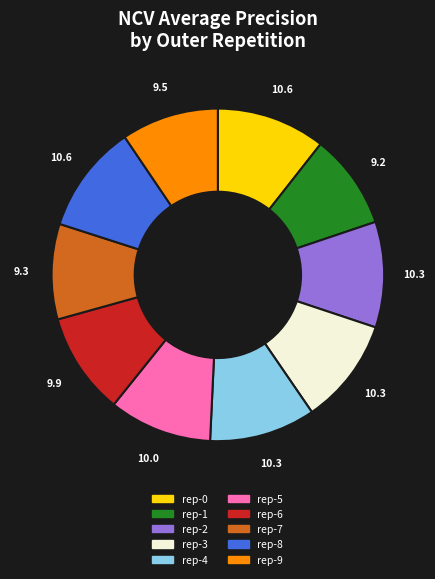

Does any single category account for the majority?

No